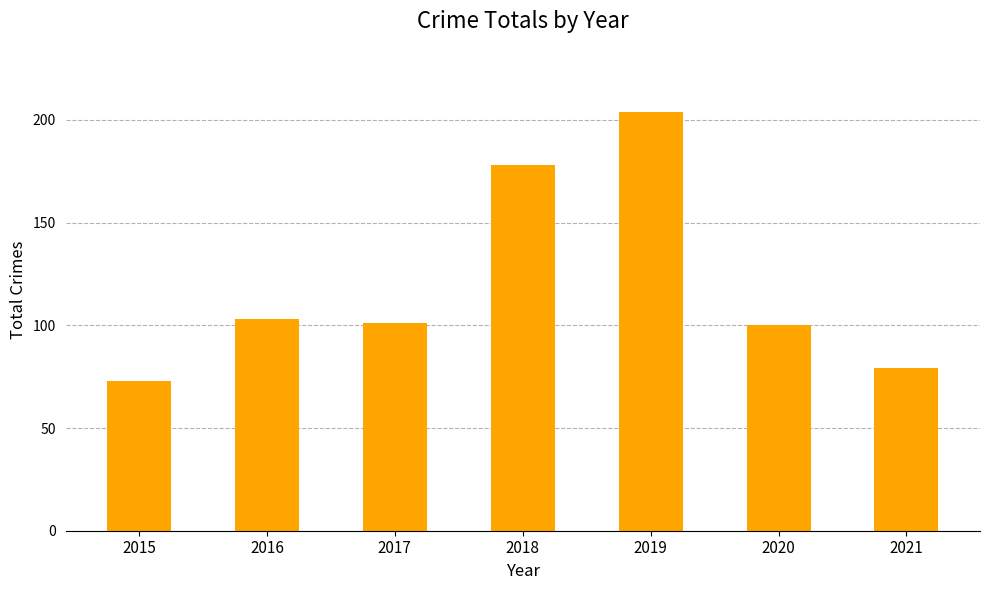

Reading left to right, extract all data points from this chart.

2015=73	2016=103	2017=101	2018=178	2019=204	2020=100	2021=79